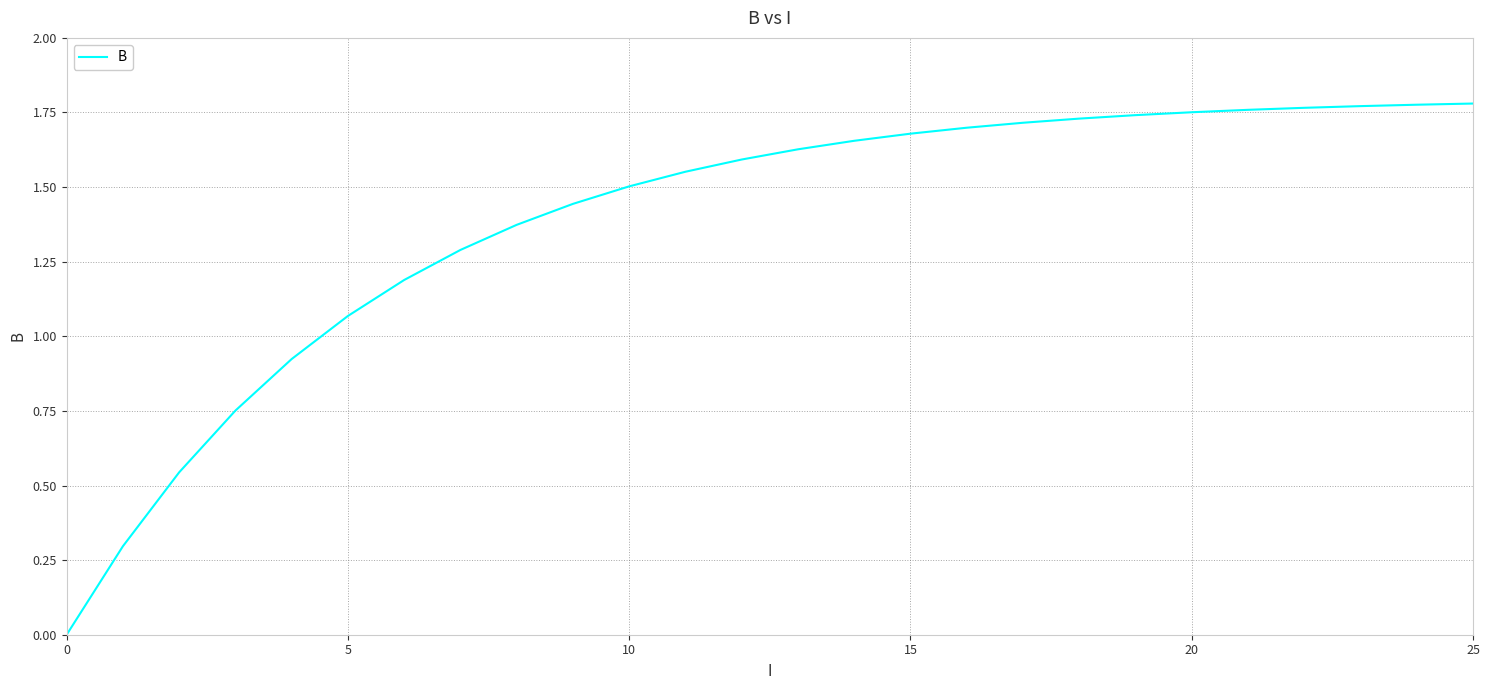

How many values are below 1?

5